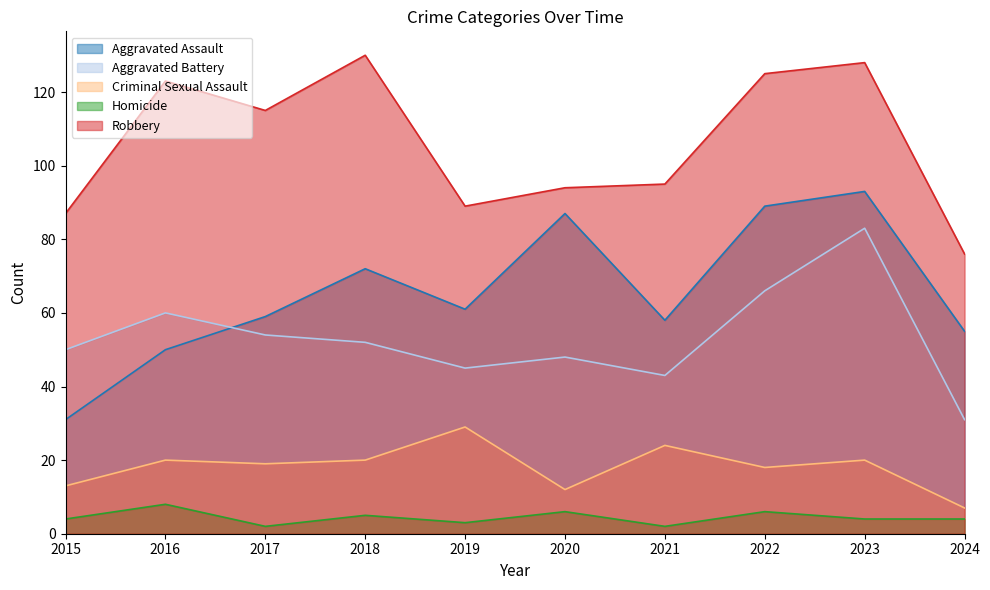

The Homicide series shows 5 at 2023. True or false?

False